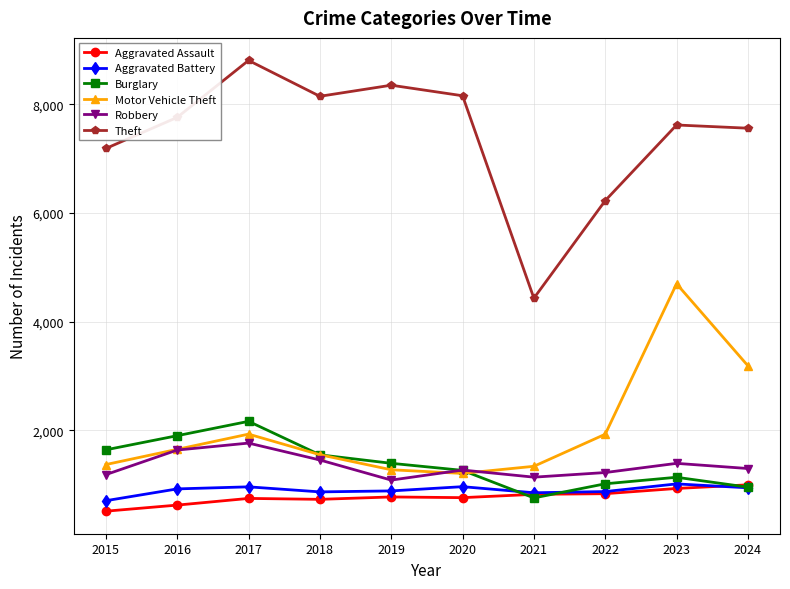

What is the value of the Aggravated Battery point at the 8th from the left?

875